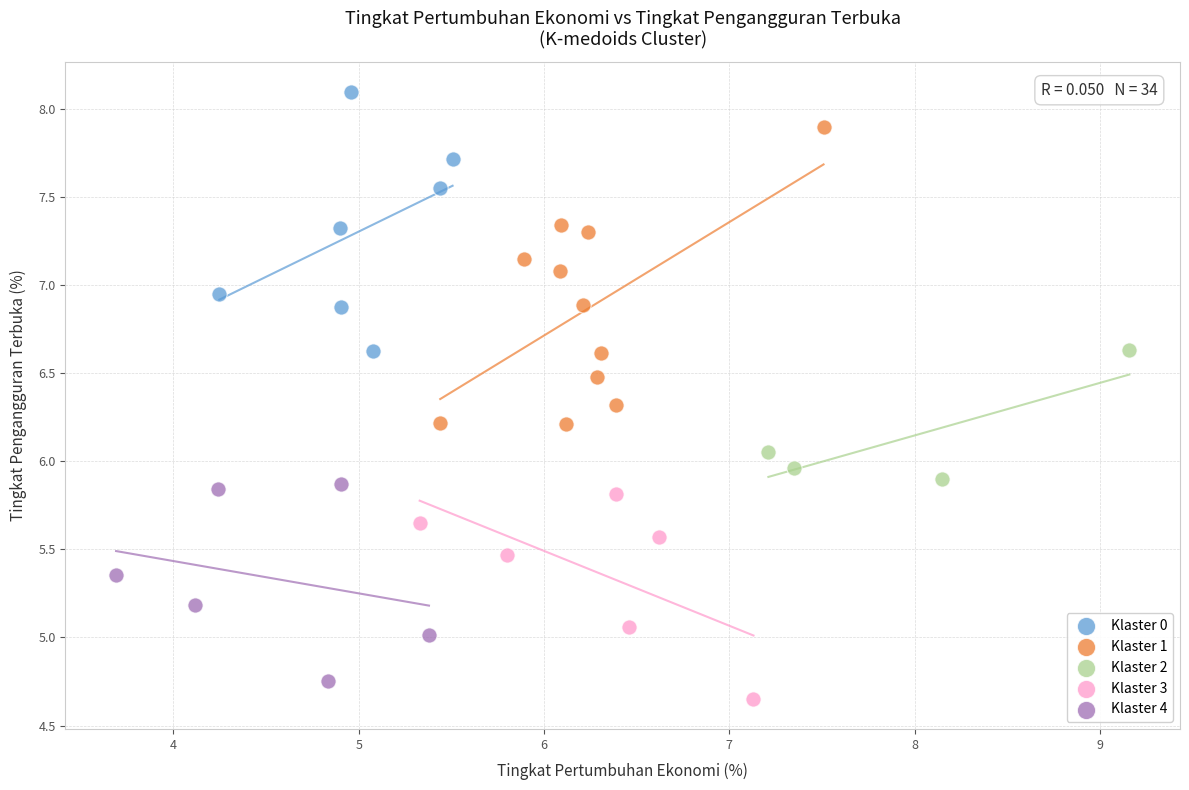

Which series has the largest Y range (max minus min)?

Klaster 1